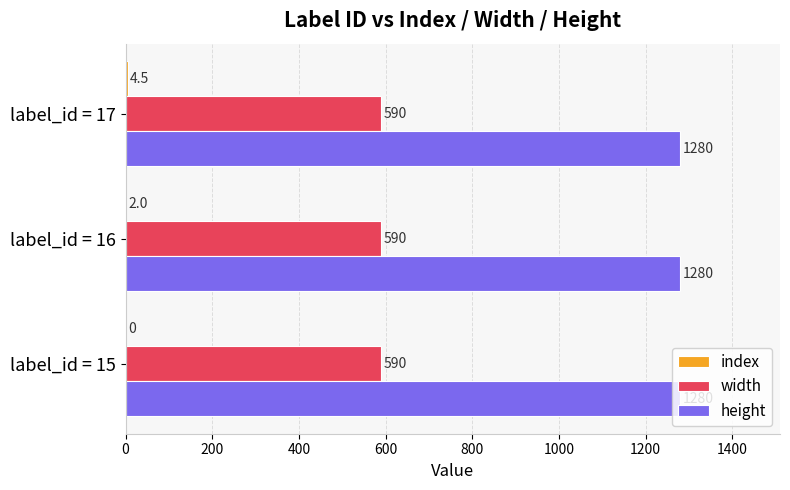

True or false: width has a value of 590.0 at label_id = 16.

True